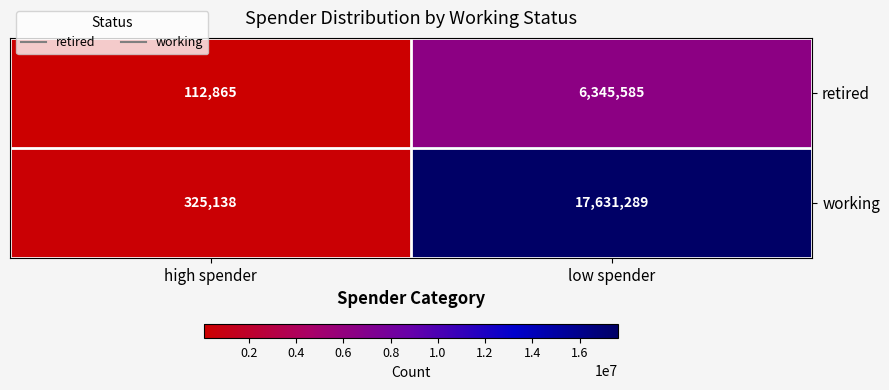

What is the total value across all series at low spender?

23976874